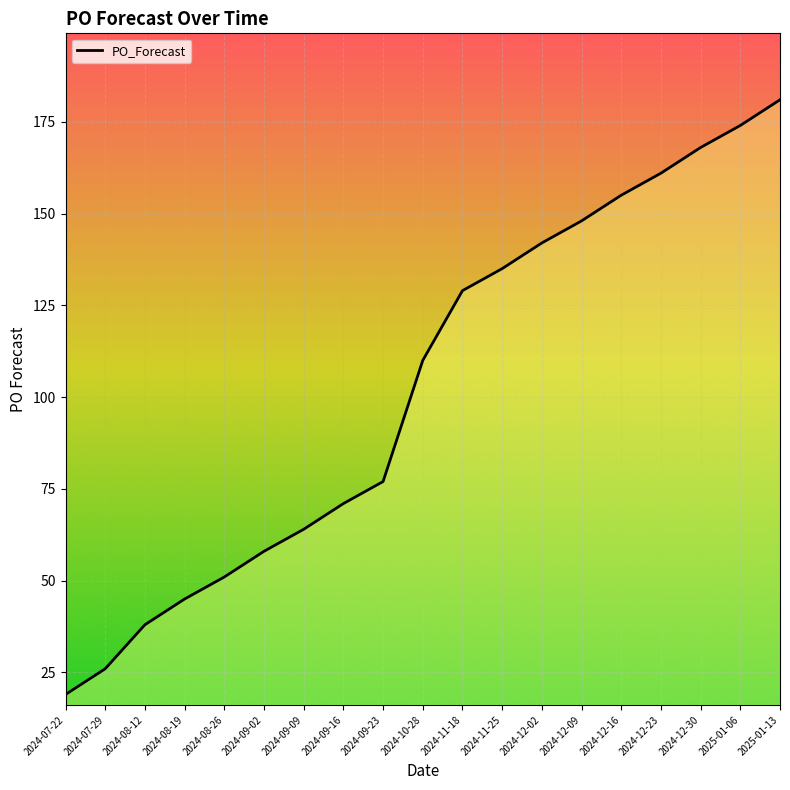

How many lines are shown in the chart?

1